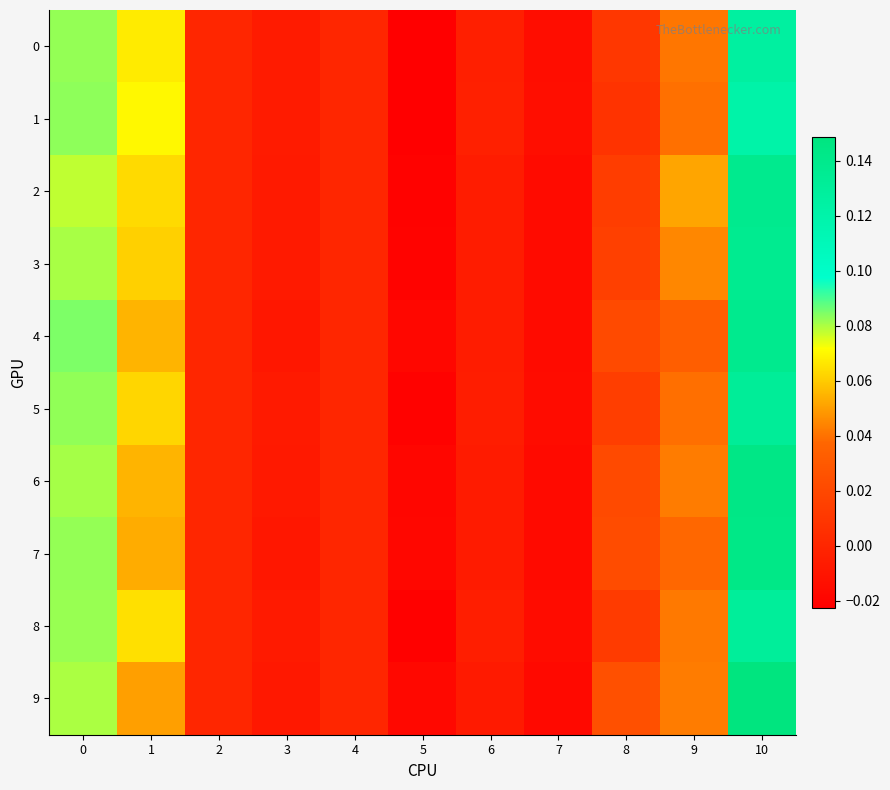

Reading right to left, what are all the values shown in this chart?

0: 10=0.1	9=0.0	8=0.0	7=-0.0	6=-0.0	5=-0.0	4=0.0	3=-0.0	2=0.0	1=0.1	0=0.1
1: 10=0.1	9=0.0	8=0.0	7=-0.0	6=-0.0	5=-0.0	4=0.0	3=-0.0	2=0.0	1=0.1	0=0.1
2: 10=0.1	9=0.1	8=0.0	7=-0.0	6=-0.0	5=-0.0	4=0.0	3=-0.0	2=0.0	1=0.1	0=0.1
3: 10=0.1	9=0.0	8=0.0	7=-0.0	6=-0.0	5=-0.0	4=0.0	3=-0.0	2=0.0	1=0.1	0=0.1
4: 10=0.1	9=0.0	8=0.0	7=-0.0	6=-0.0	5=-0.0	4=0.0	3=-0.0	2=0.0	1=0.1	0=0.1
5: 10=0.1	9=0.0	8=0.0	7=-0.0	6=-0.0	5=-0.0	4=0.0	3=-0.0	2=0.0	1=0.1	0=0.1
6: 10=0.1	9=0.0	8=0.0	7=-0.0	6=-0.0	5=-0.0	4=0.0	3=-0.0	2=0.0	1=0.1	0=0.1
7: 10=0.1	9=0.0	8=0.0	7=-0.0	6=-0.0	5=-0.0	4=0.0	3=-0.0	2=0.0	1=0.1	0=0.1
8: 10=0.1	9=0.0	8=0.0	7=-0.0	6=-0.0	5=-0.0	4=0.0	3=-0.0	2=0.0	1=0.1	0=0.1
9: 10=0.1	9=0.0	8=0.0	7=-0.0	6=-0.0	5=-0.0	4=0.0	3=-0.0	2=0.0	1=0.1	0=0.1